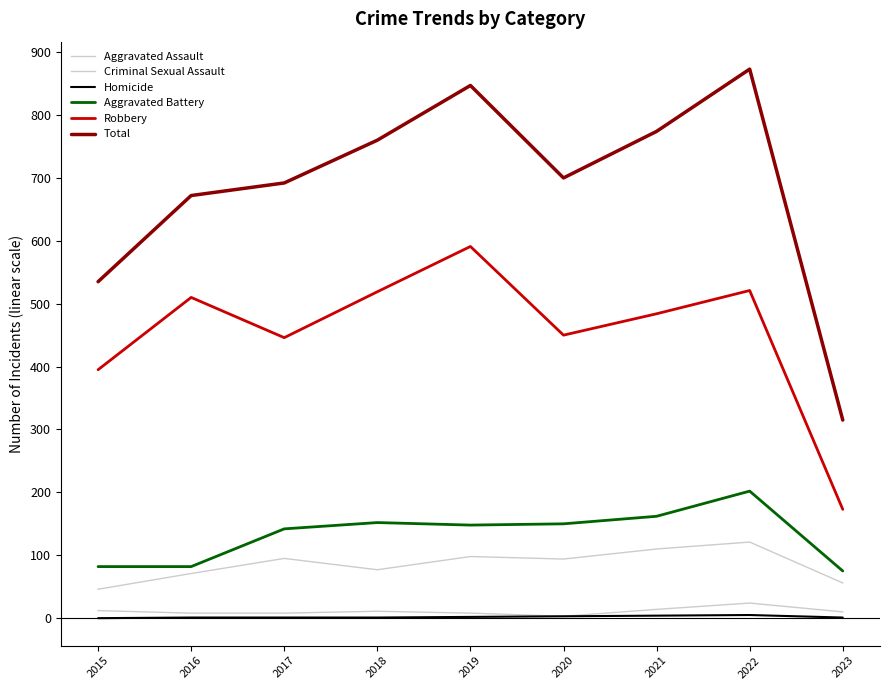

At which label does Criminal Sexual Assault reach its minimum?

2020